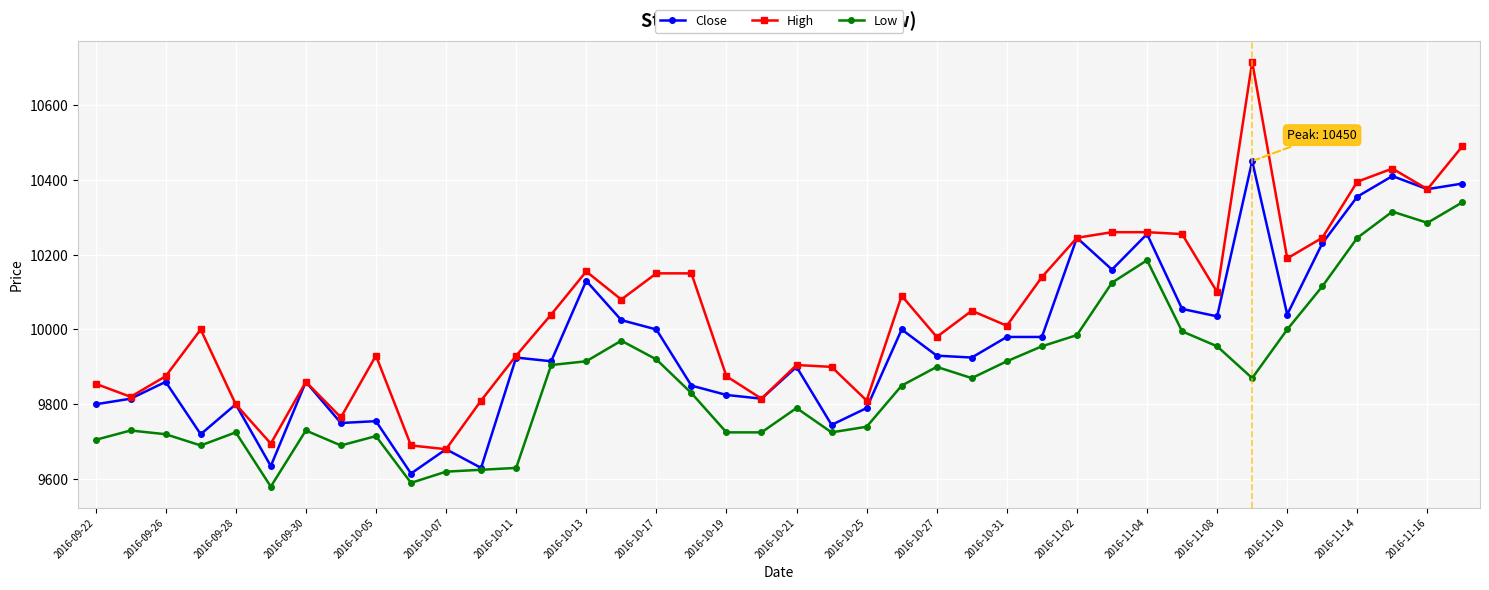

Which series has the largest range (max minus min)?

High